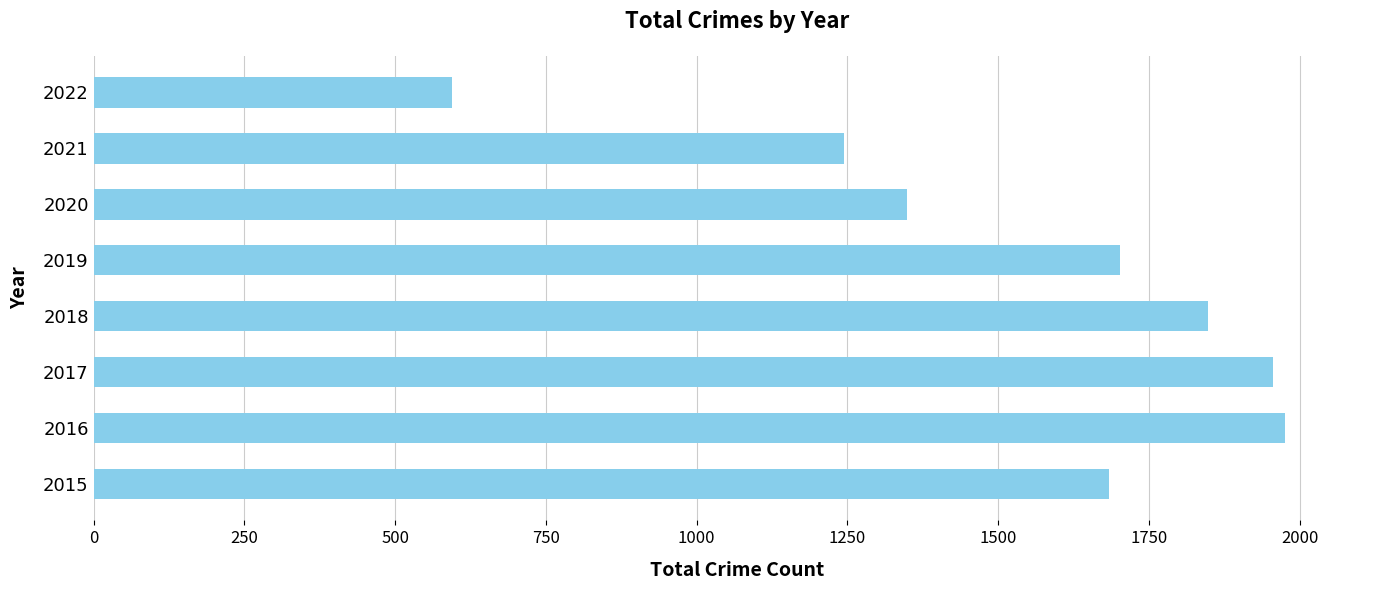

What is the change in value from 2019 to 2022?

-1108